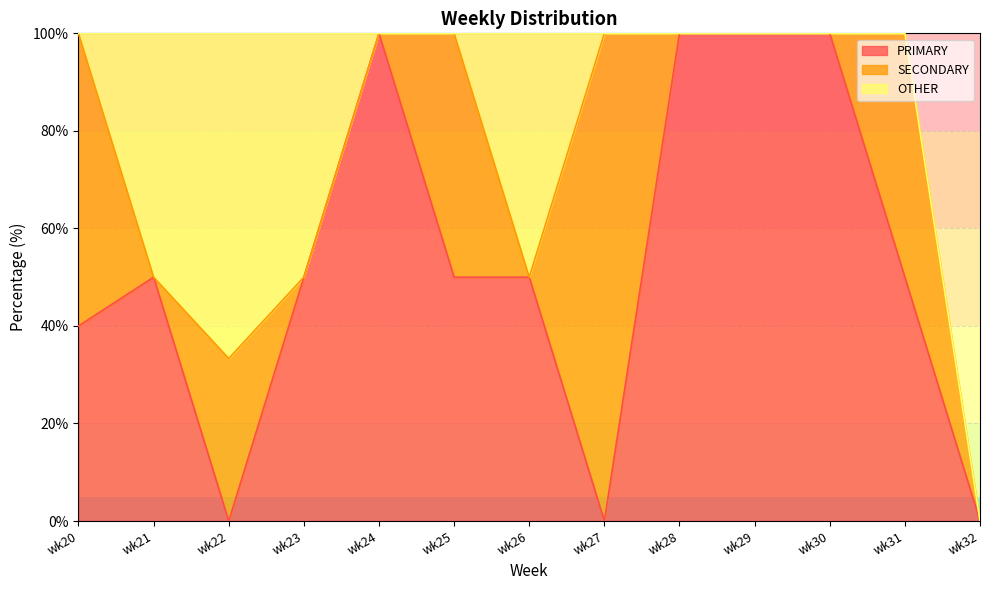

List the series in order of their peak value, highest first.

PRIMARY, SECONDARY, OTHER